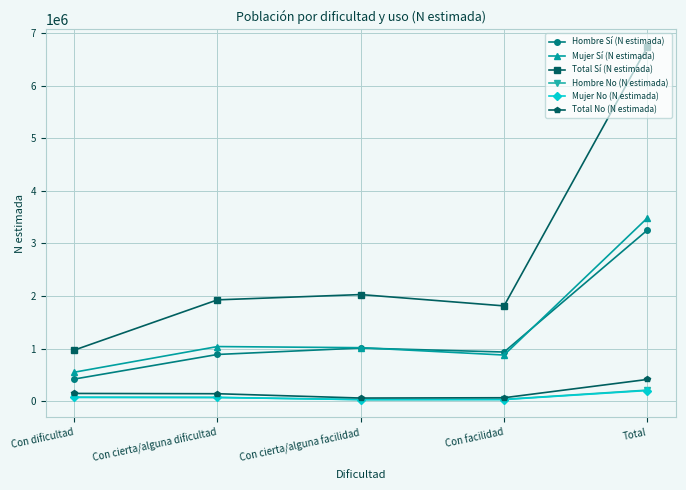

Which series changed the most between Con dificultad and Total?

Total Sí (N estimada)